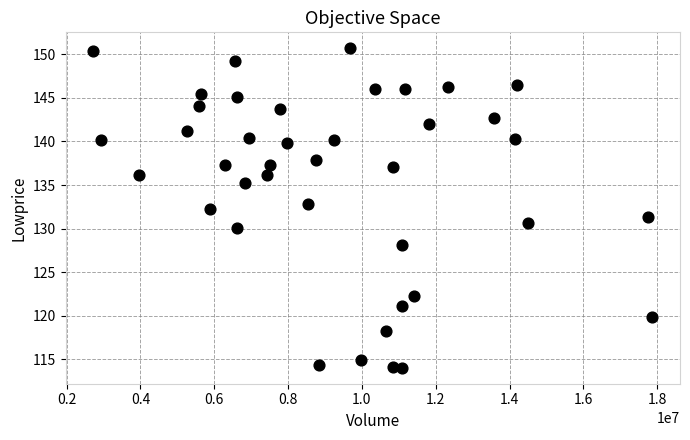

What is the range of Y values (max minus min)?

36.7